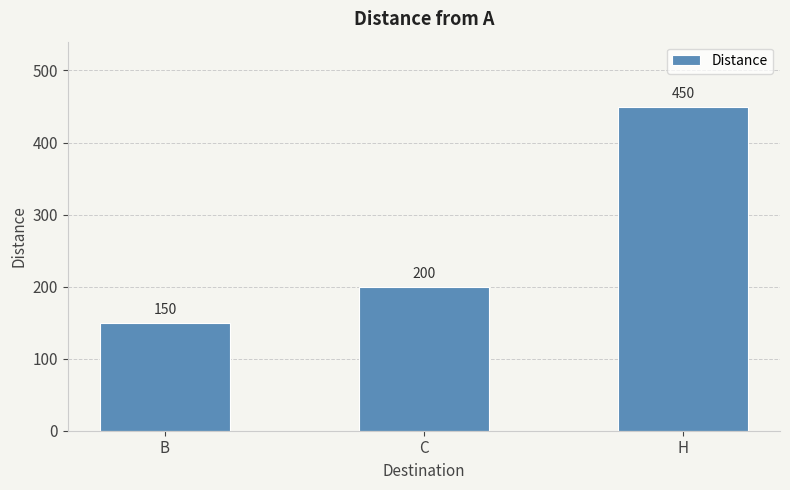

Rank the categories by value from lowest to highest.

B, C, H